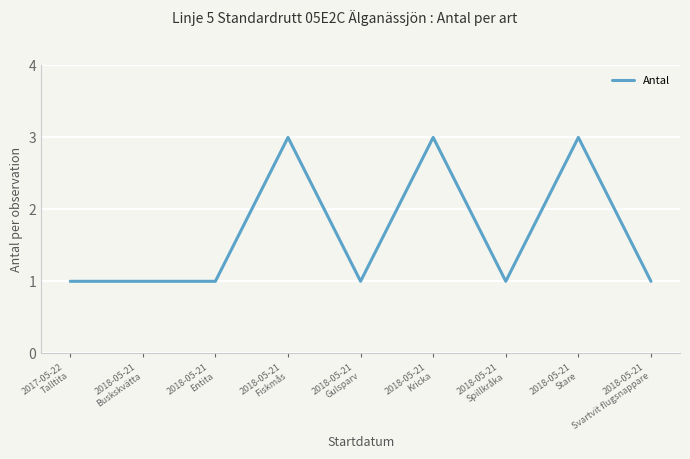

Reading left to right, transcribe all the data shown in this chart.

1	1	1	3	1	3	1	3	1